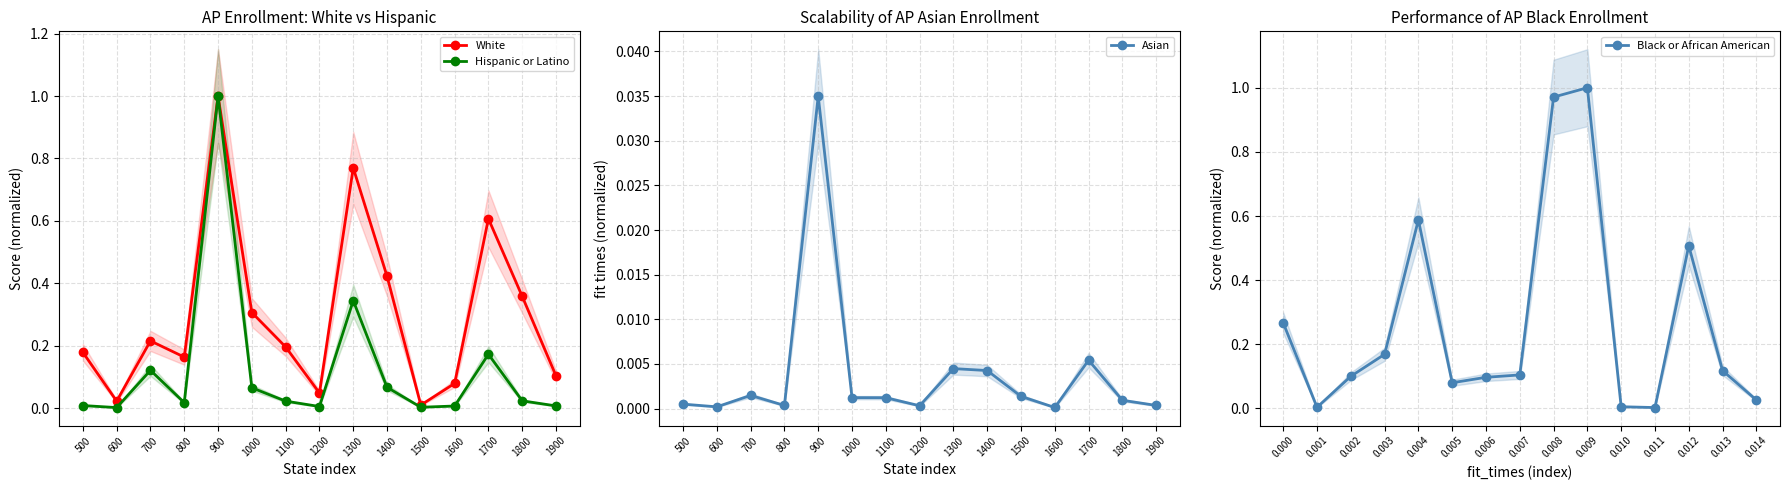

What are all the series names shown in the legend?

White, Hispanic or Latino, Asian, Black or African American